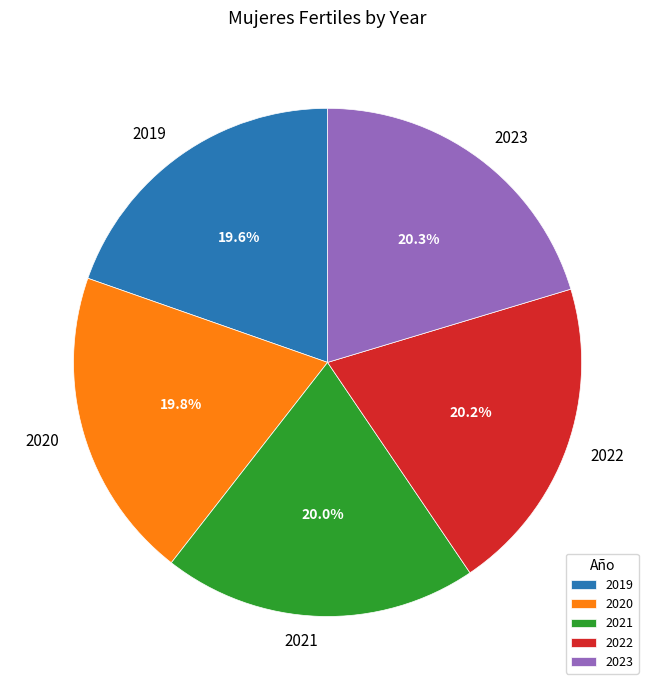

Does 2023 represent more than half of the total?

No